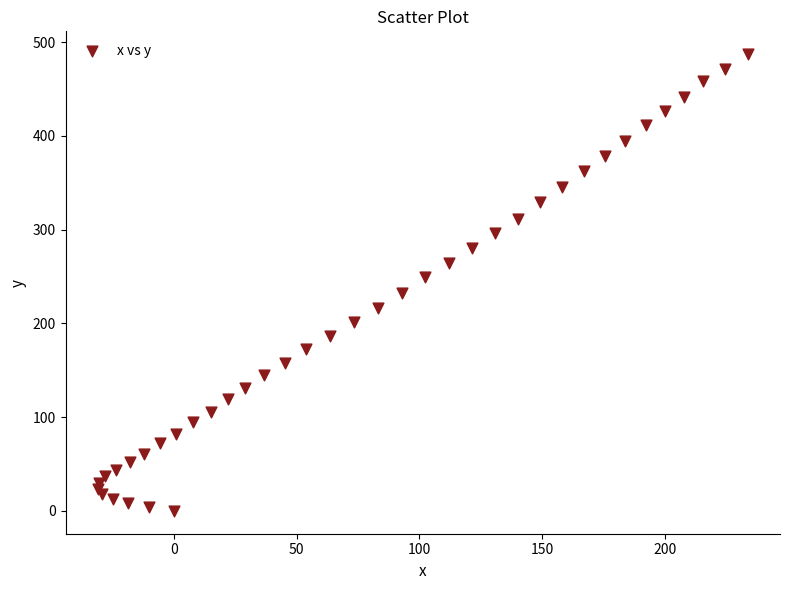

What is the range of Y values (max minus min)?

487.1